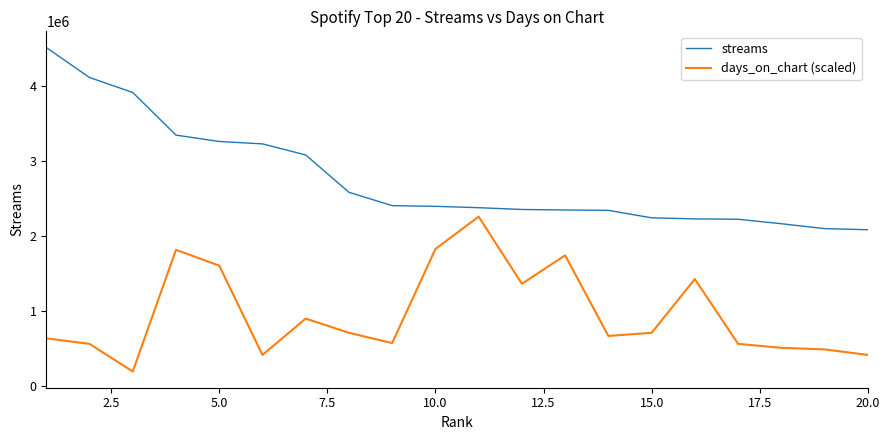

What are all the series names shown in the legend?

streams, days_on_chart (scaled)